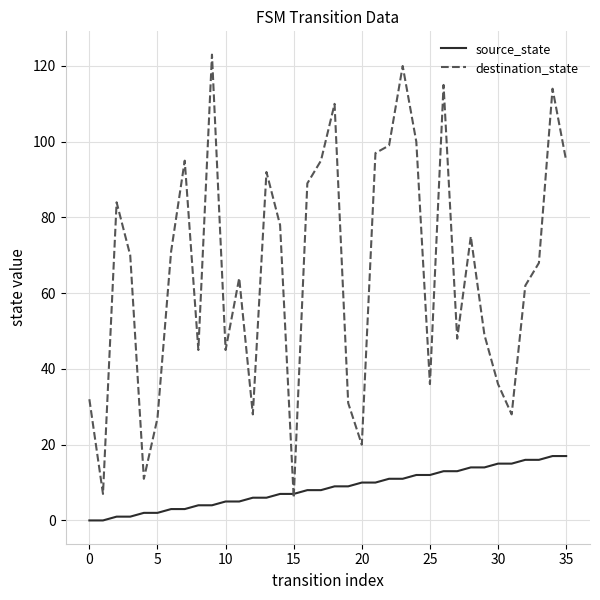

What is the highest value of the source_state series?

17